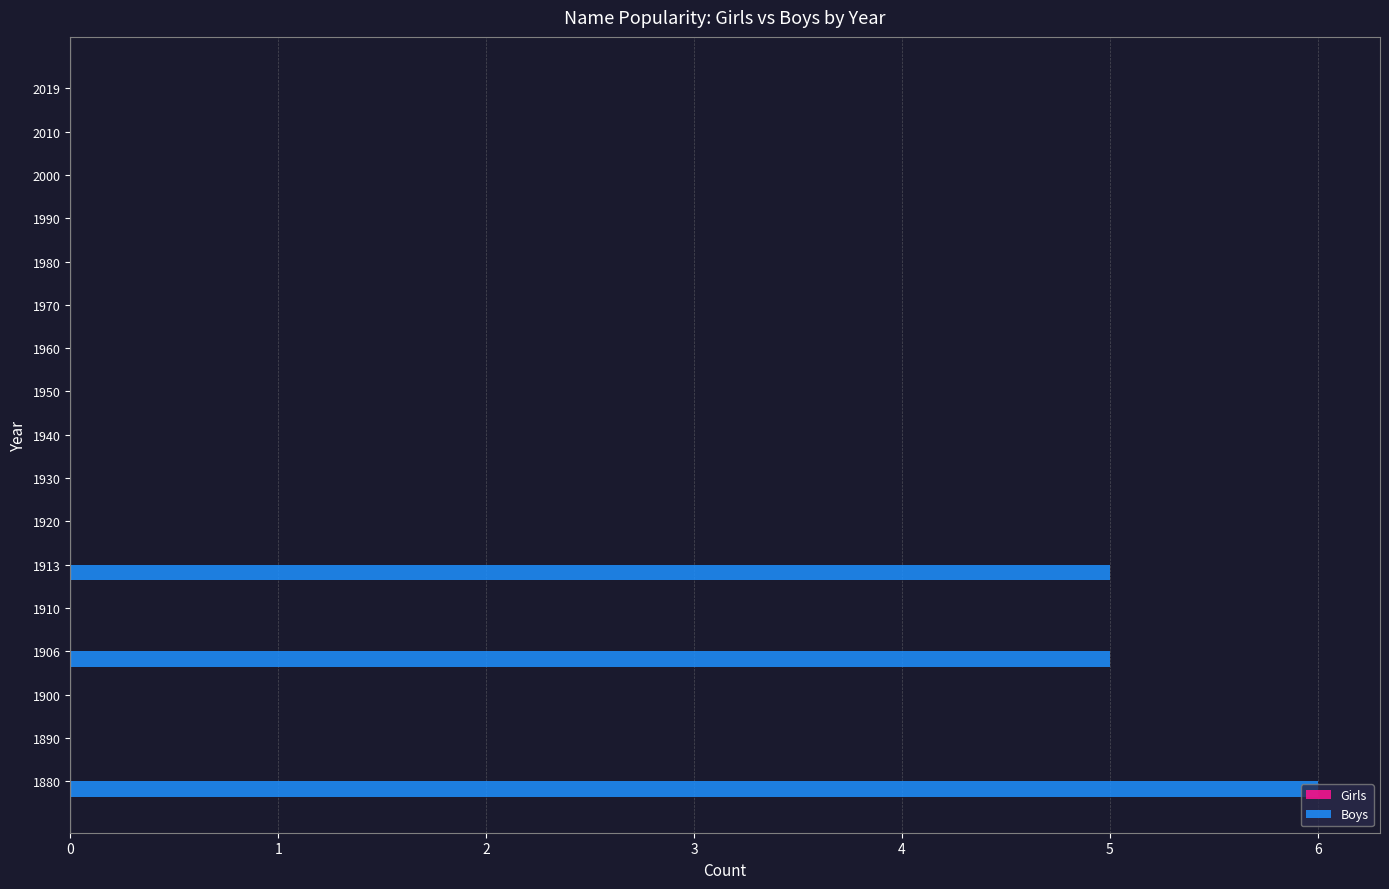

The value at 1960 is -3. True or false?

False